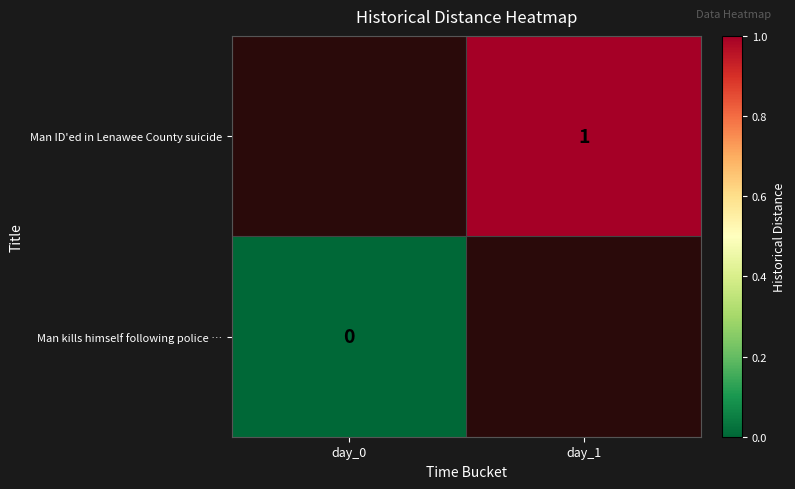

True or false: Man ID'ed in Lenawee County suicide has a value of 1 at day_1.

True